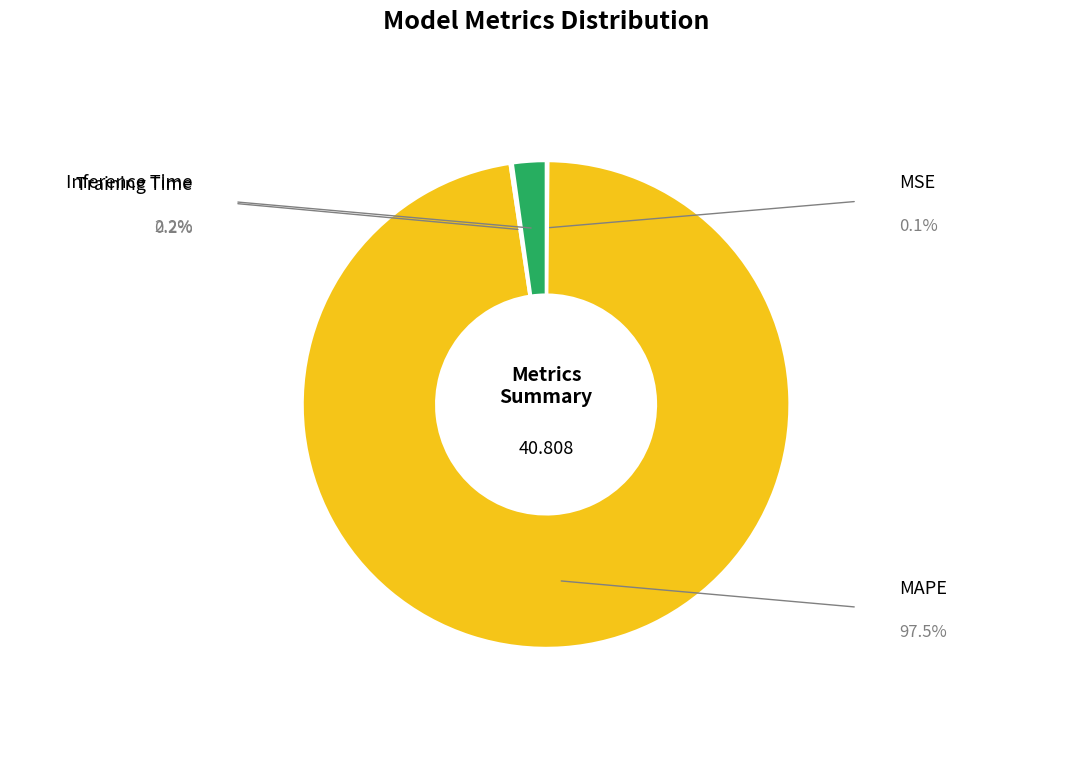

Is there any slice that represents more than half of the pie?

Yes